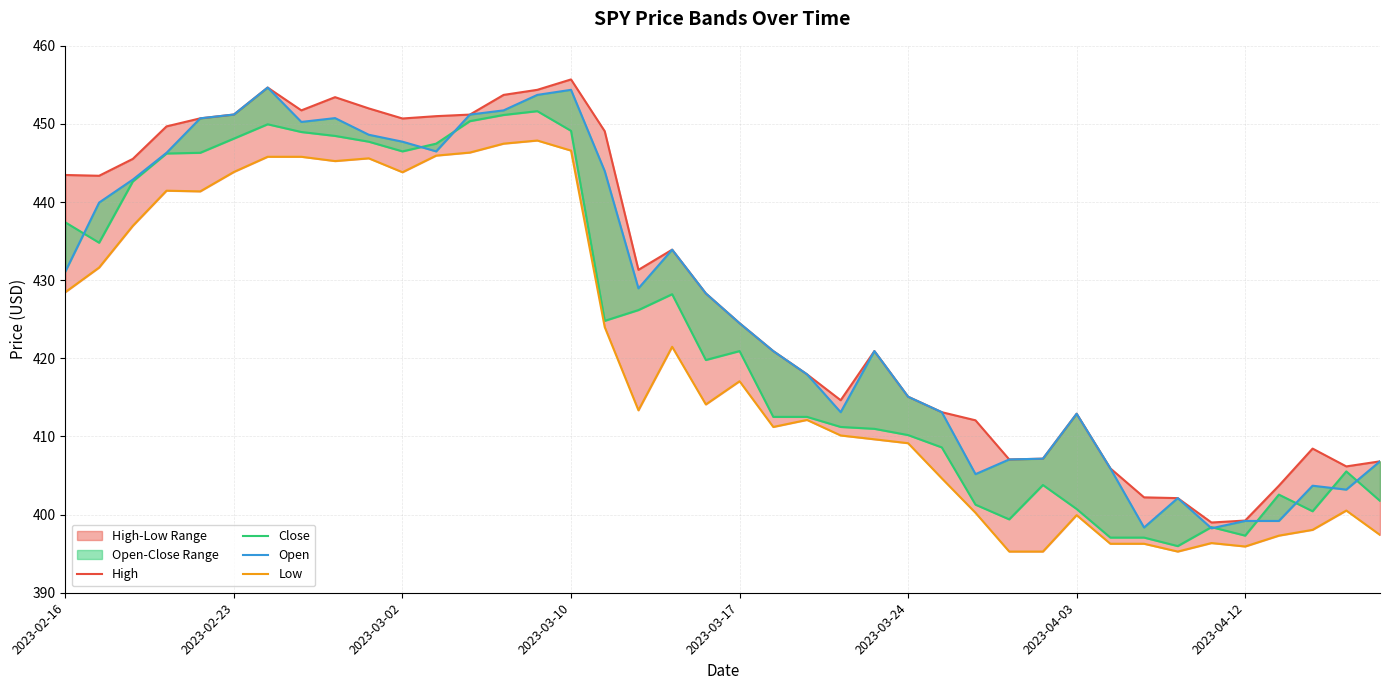

What is the spread (max minus min) of values at 33?

6.8